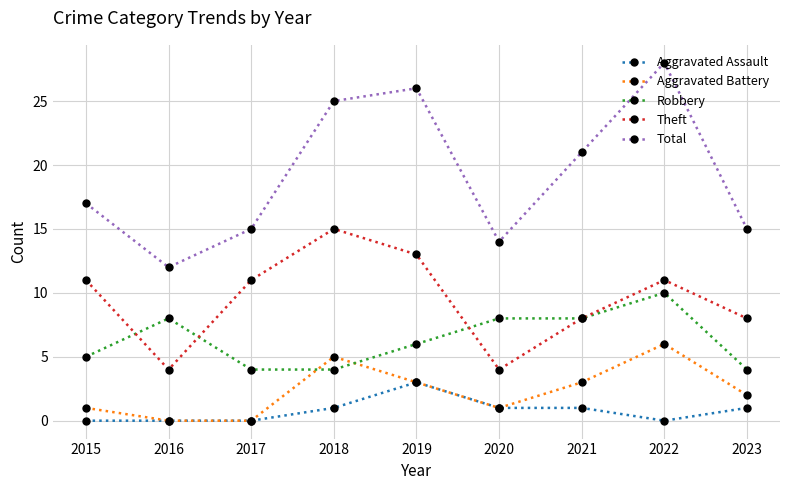

Where is the first local minimum for Total?

2016